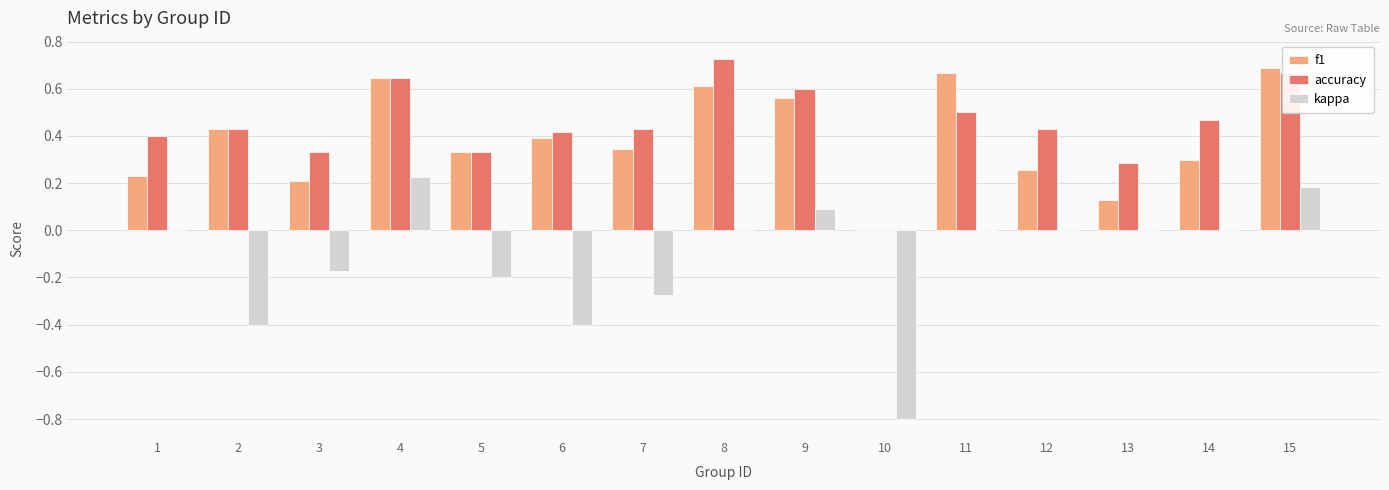

At which category does the chart reach its peak across all series?

8